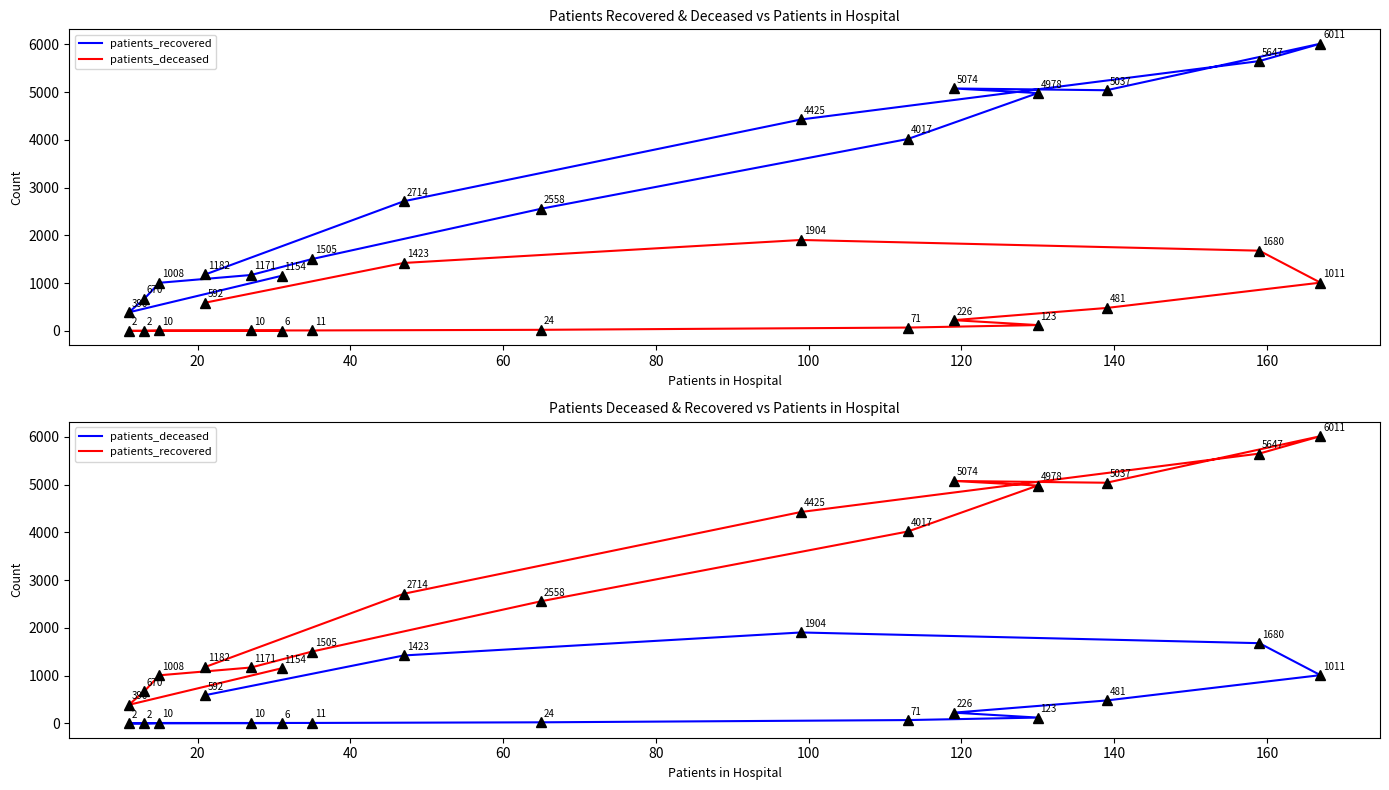

What is the sum of all patients_recovered values?

47541